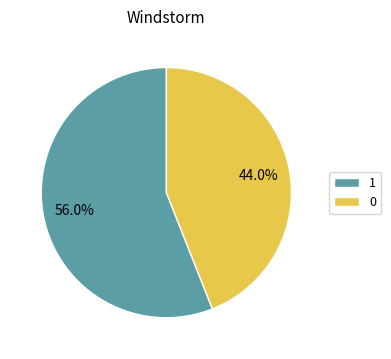

Do 0 and 1 together represent more than half of the pie?

Yes